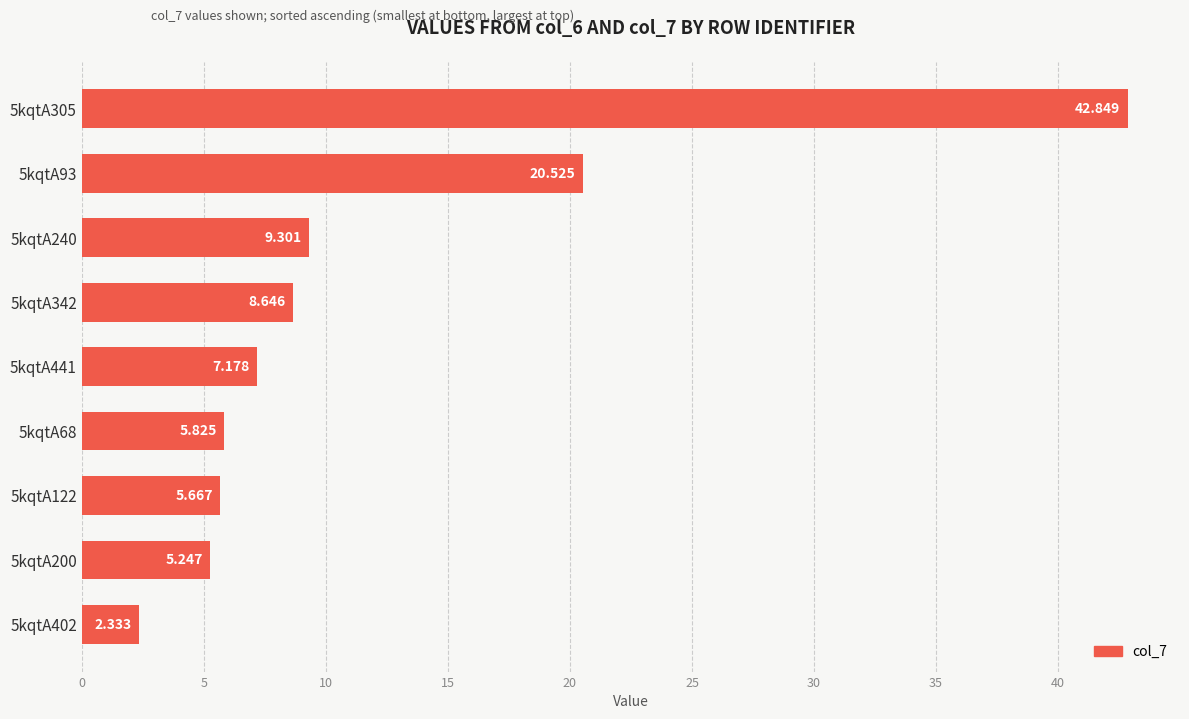

What is the average value?

12.0